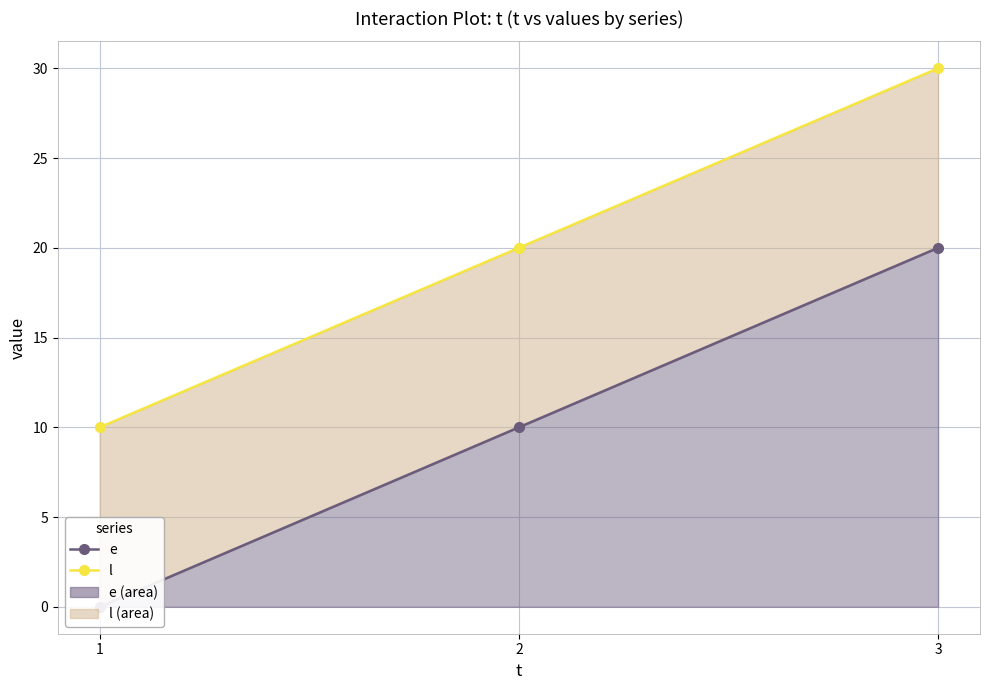

Which category has the highest value in the l series?

3